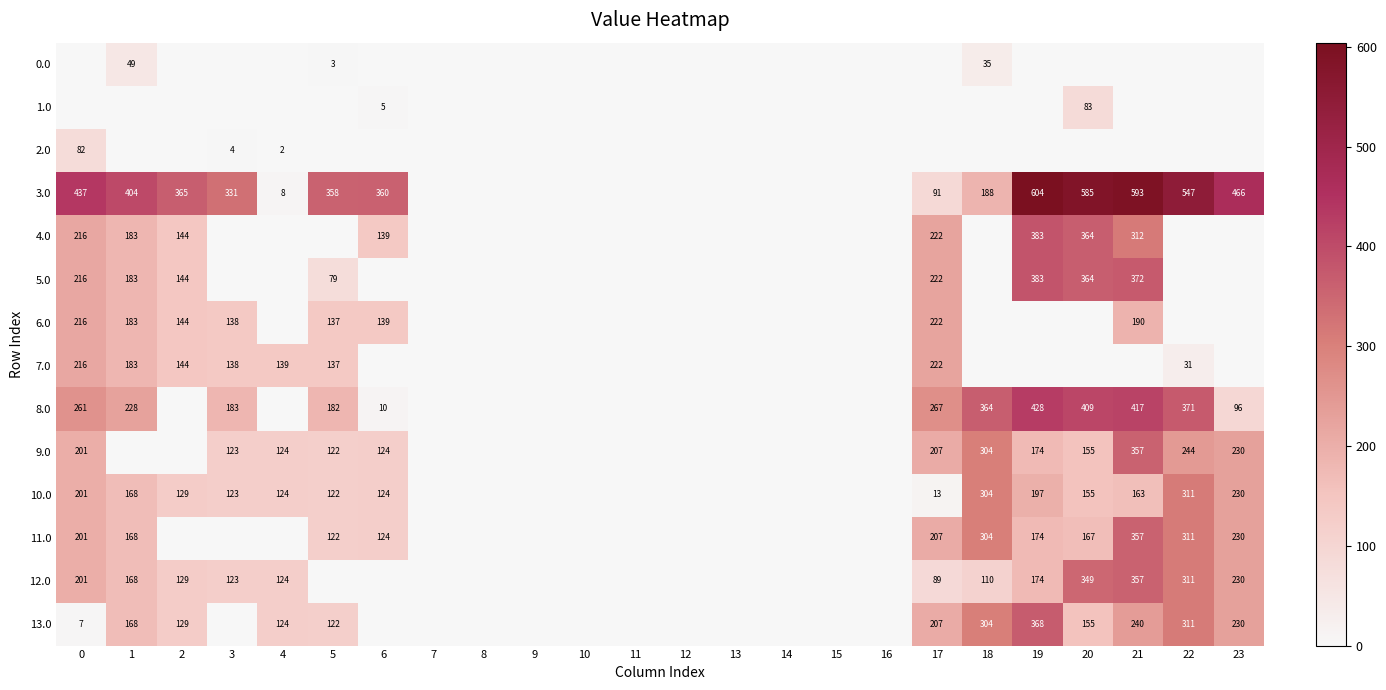

The value of 7.0 at 4 is 198. True or false?

False